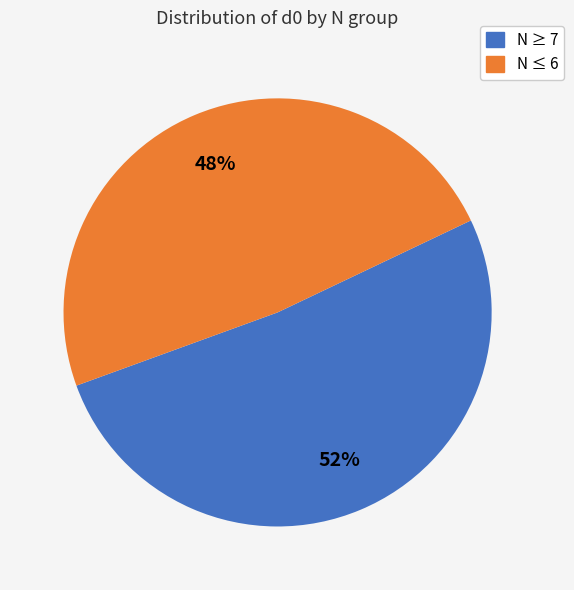

Is there a majority slice in this chart?

Yes